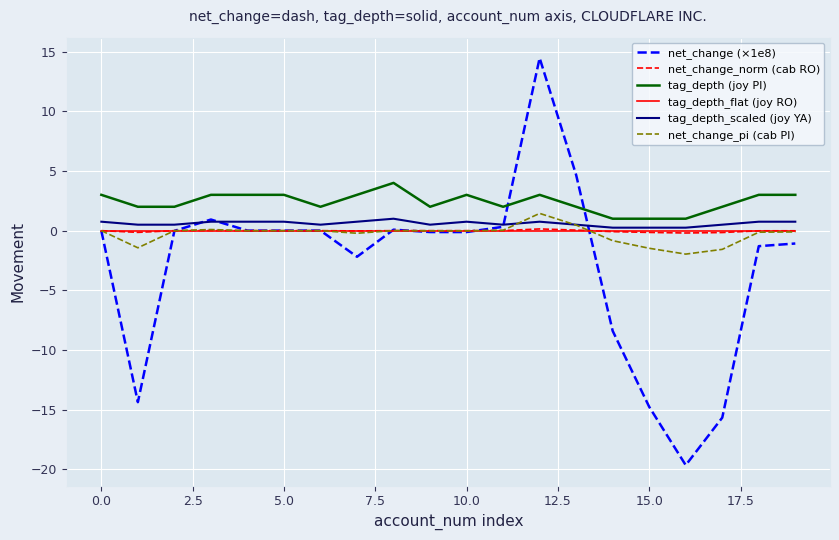

What is the maximum value for net_change_pi (cab PI)?

1.4